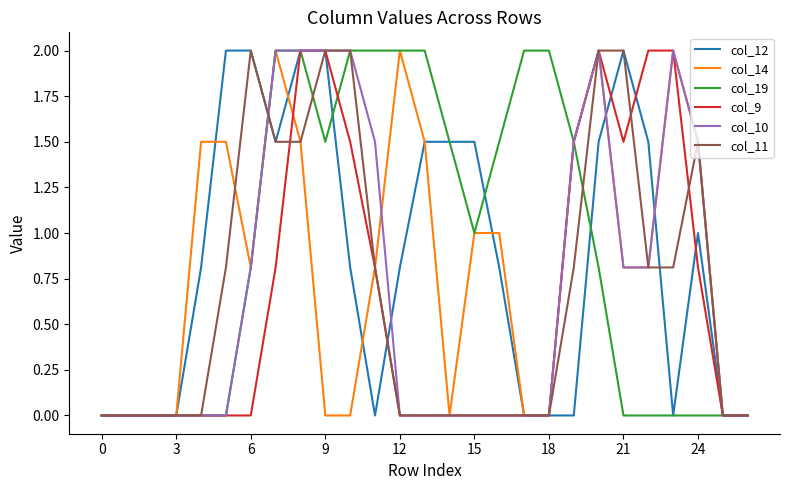

What is the greatest value displayed?

2.0